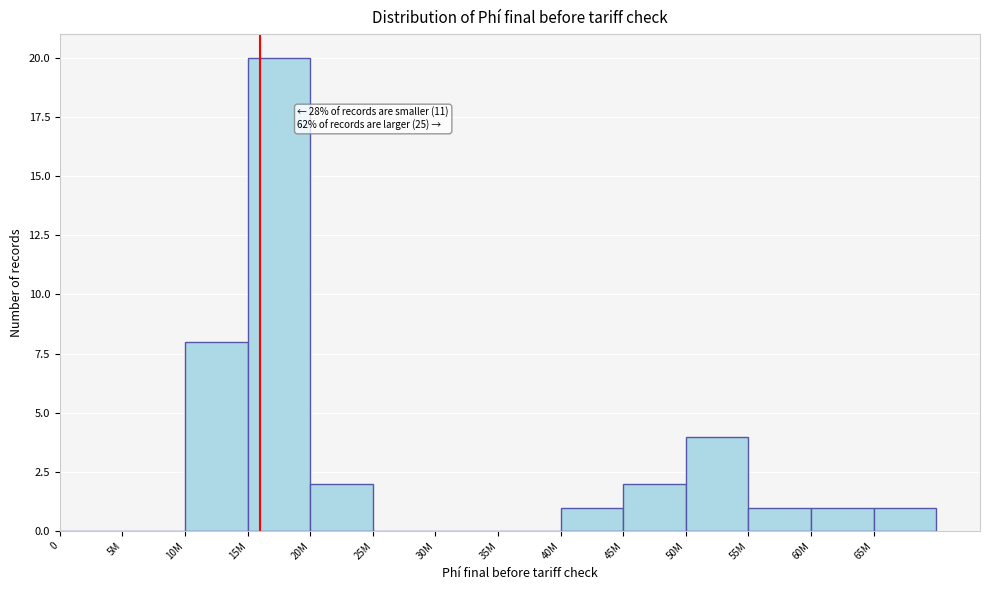

Reading left to right, transcribe all the data shown in this chart.

0=0	5M=0	10M=8	15M=20	20M=2	25M=0	30M=0	35M=0	40M=1	45M=2	50M=4	55M=1	60M=1	65M=1